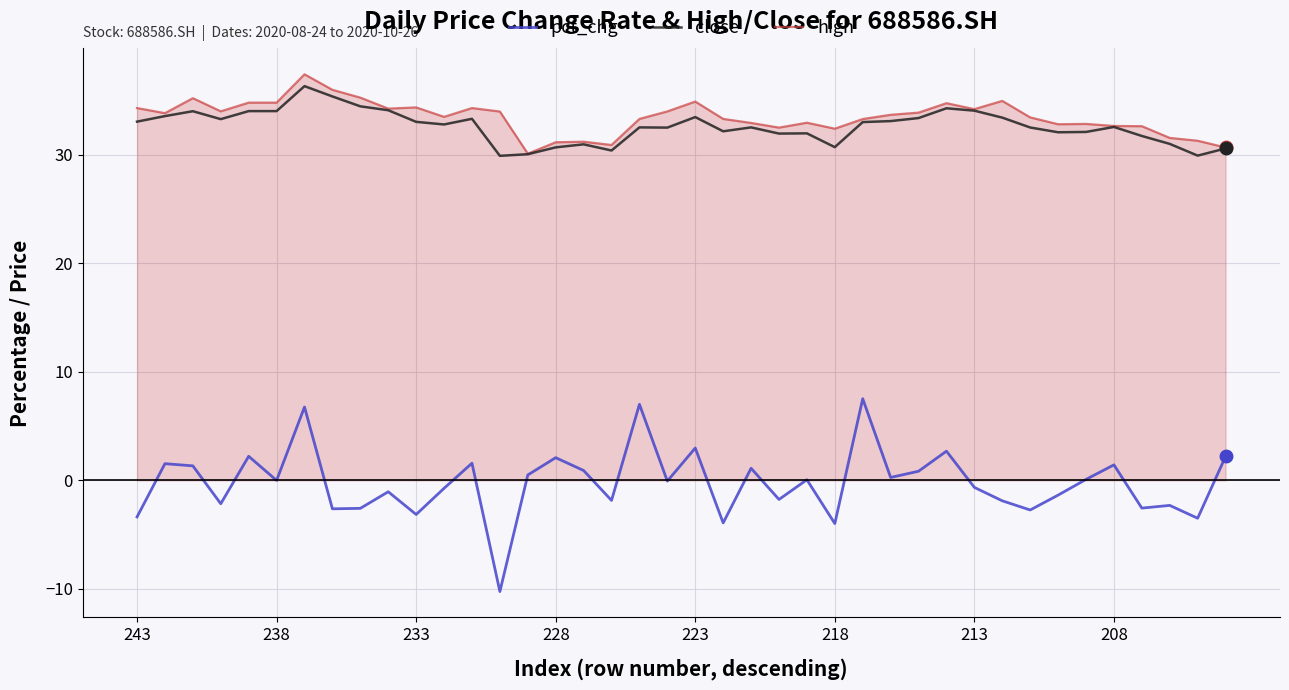

Count the number of data series in this chart.

3